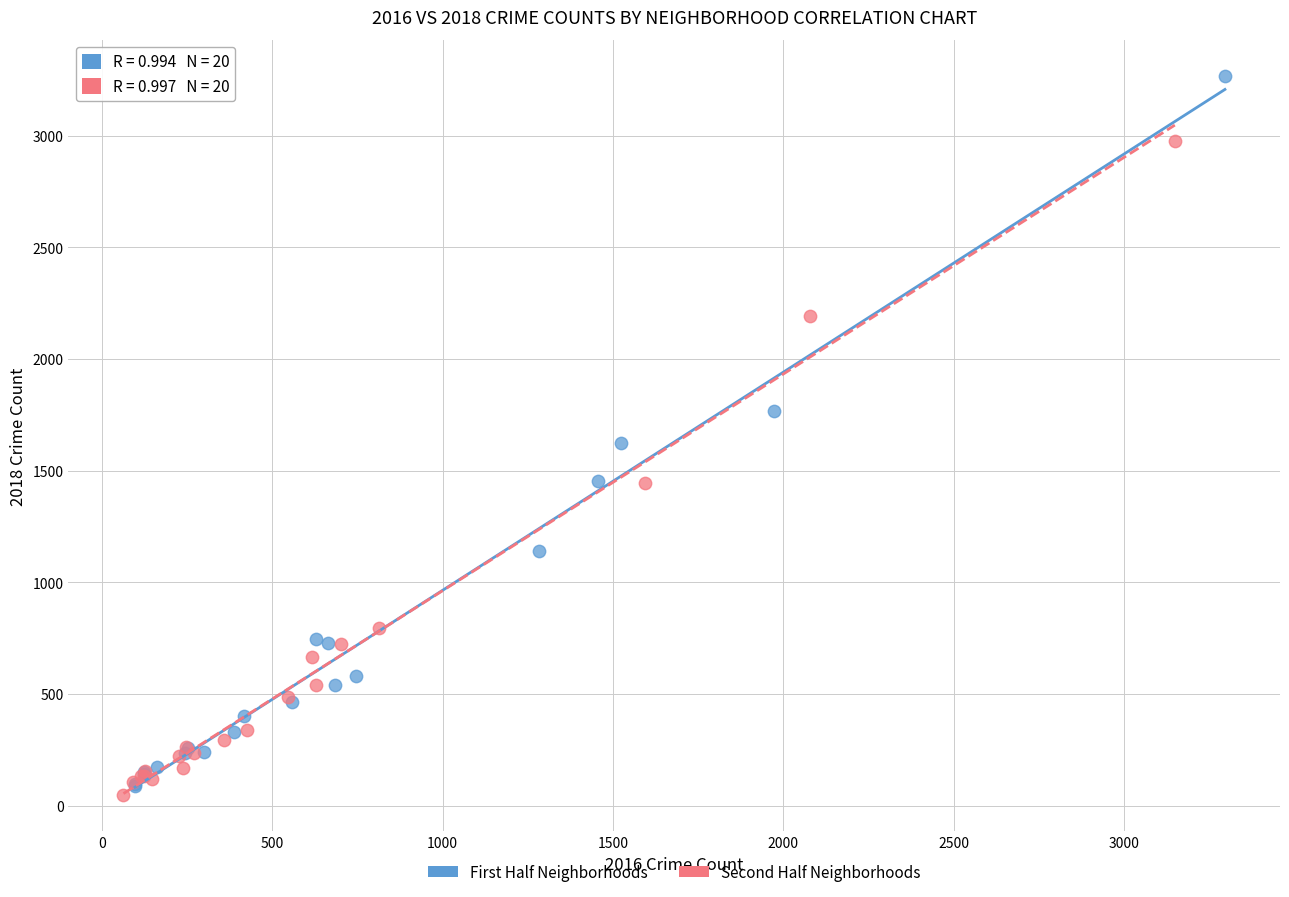

Which series contains the highest Y value?

First Half Neighborhoods